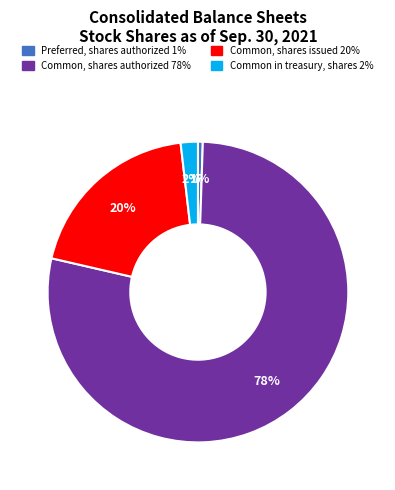

To the nearest percent, what is the average slice percentage?

25%